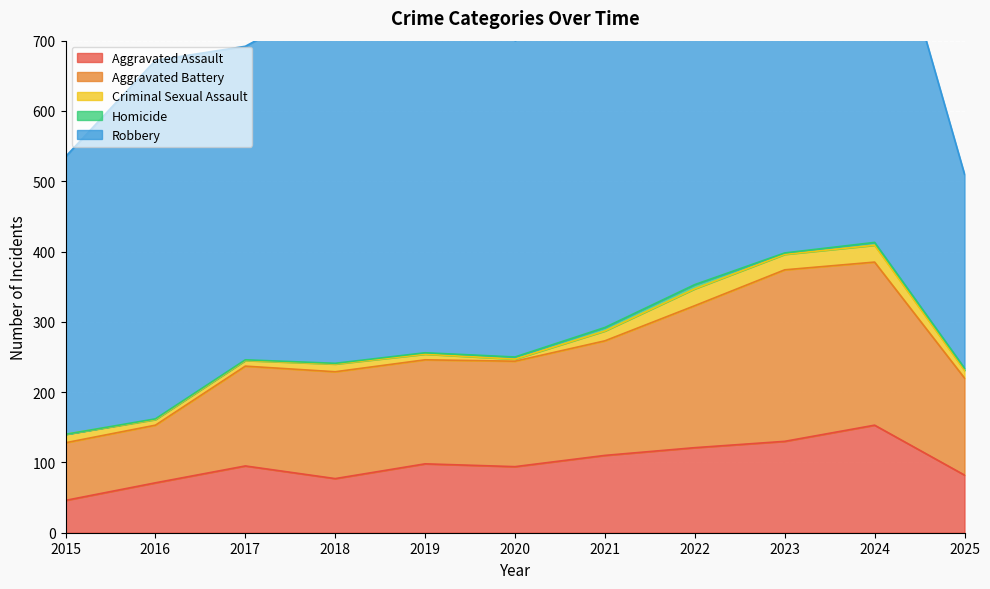

At which category is the sum across all series the highest?

2024